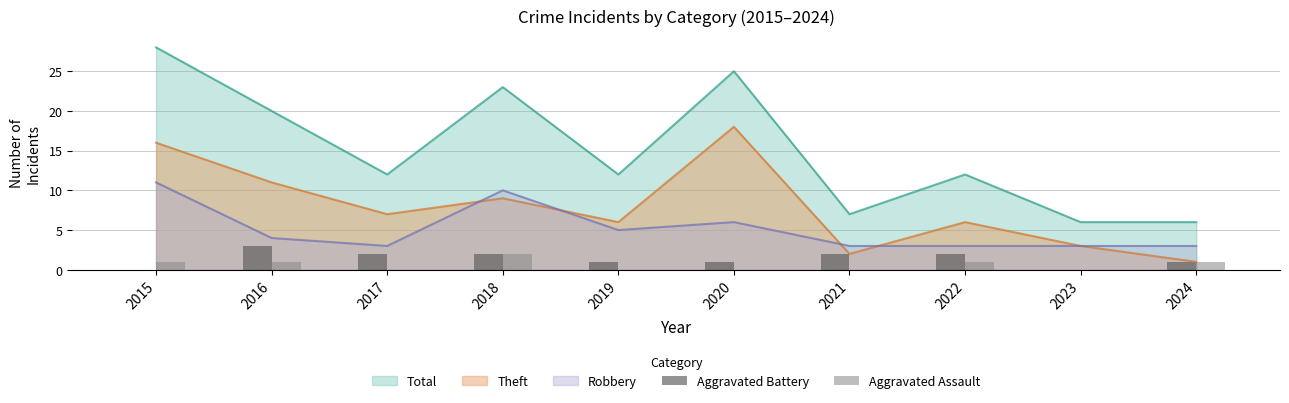

Is the value of Total at 2024 greater than the value of Robbery at 2016?

Yes